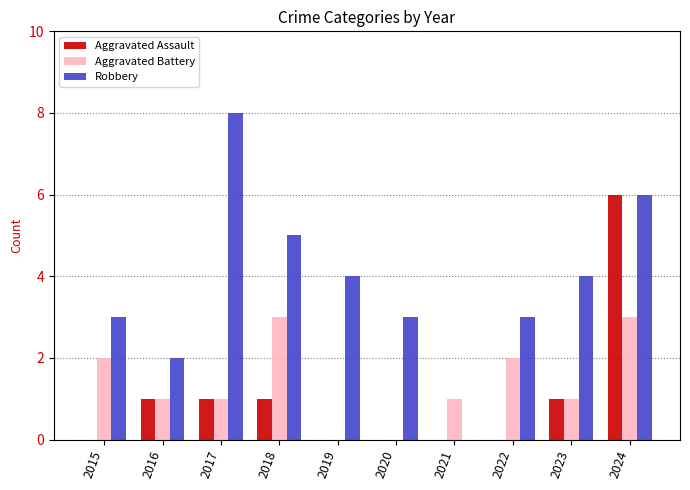

Reading left to right, list all the values displayed in this chart.

Aggravated Assault: 0	1	1	1	0	0	0	0	1	6
Aggravated Battery: 2	1	1	3	0	0	1	2	1	3
Robbery: 3	2	8	5	4	3	0	3	4	6